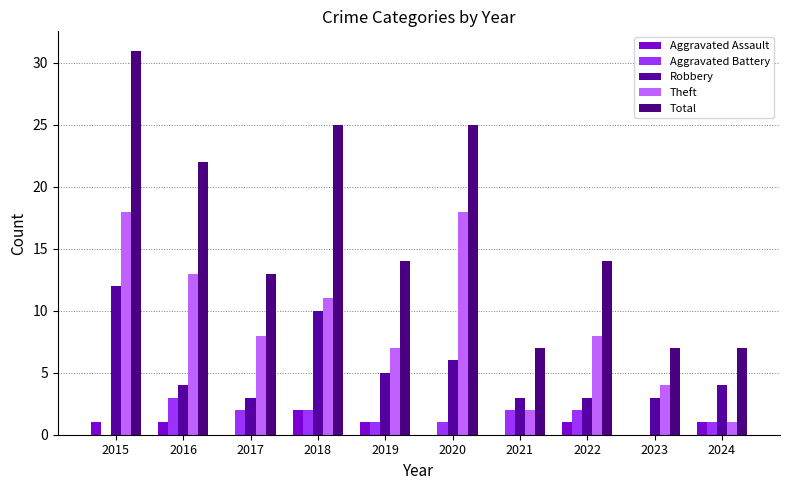

What is the average value of the Aggravated Battery series?

1